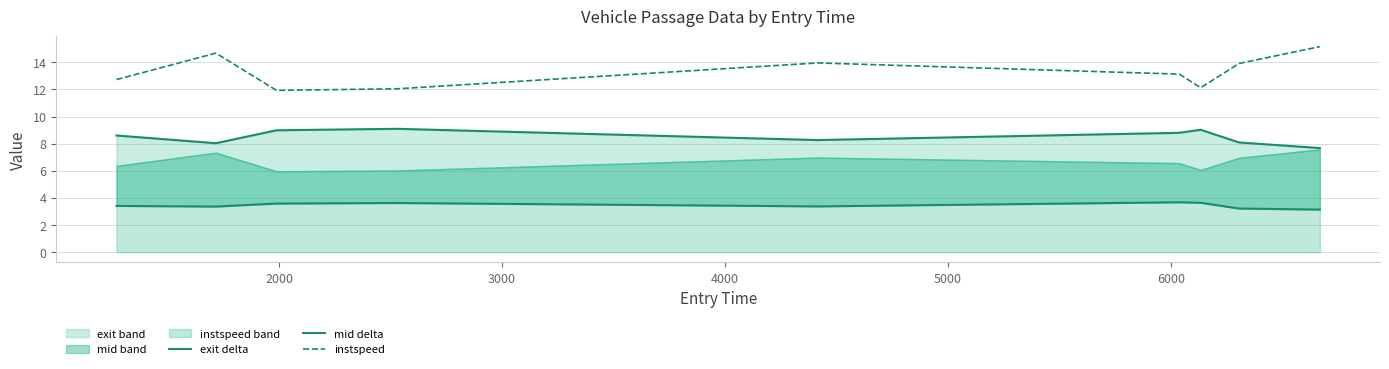

What is the maximum value for instspeed?

15.2